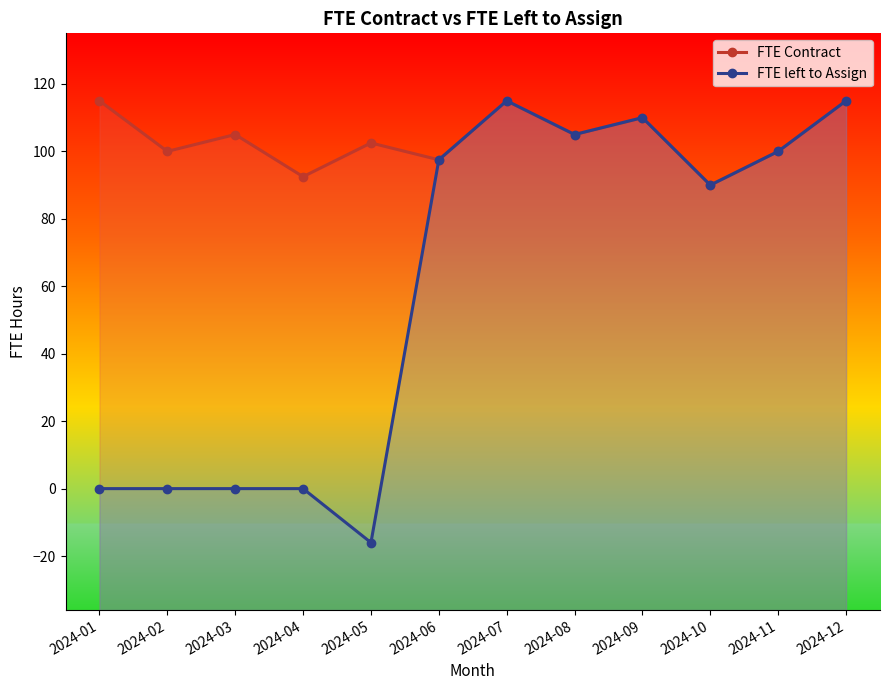

Reading right to left, what are all the values shown in this chart?

FTE Contract: 115.0	100.0	90.0	110.0	105.0	115.0	97.5	102.5	92.5	105.0	100.0	115.0
FTE left to Assign: 115.0	100.0	90.0	110.0	105.0	115.0	97.5	-16.0	0.0	0.0	0.0	0.0